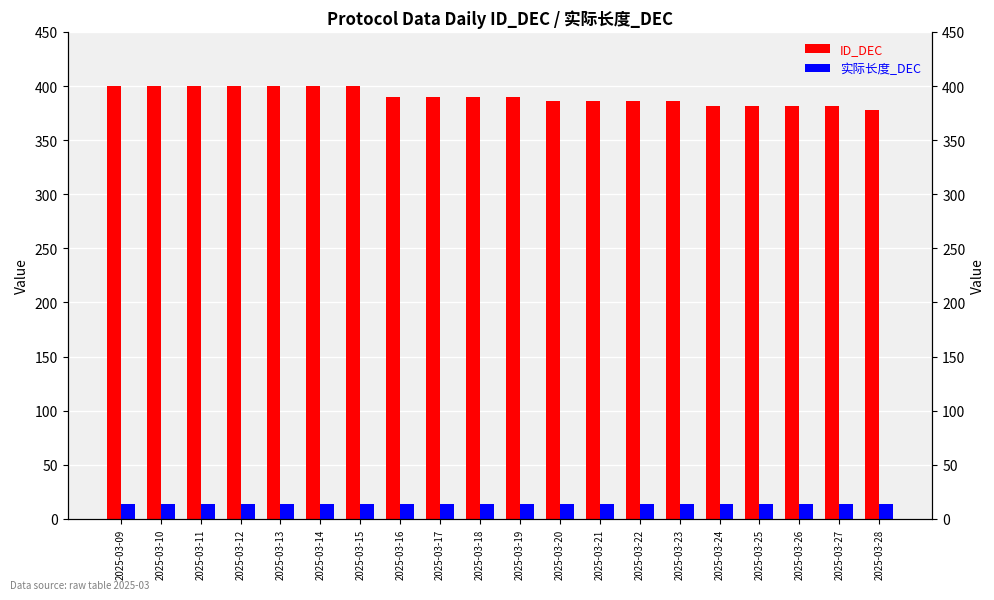

List the series in order of their overall mean, highest first.

ID_DEC, 实际长度_DEC